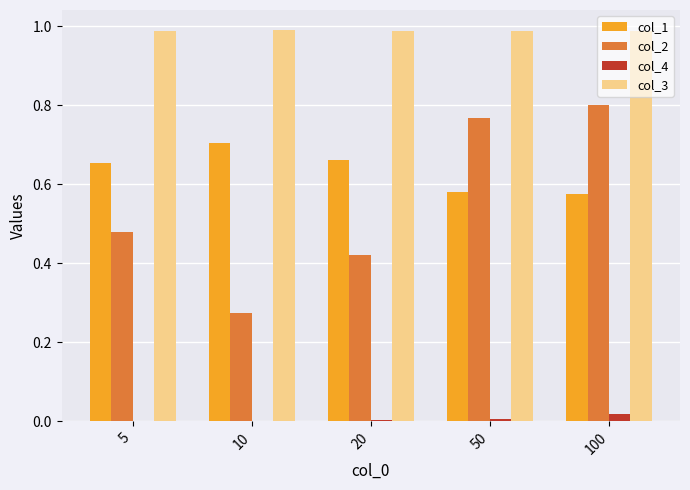

At which category is the sum across all series the highest?

100